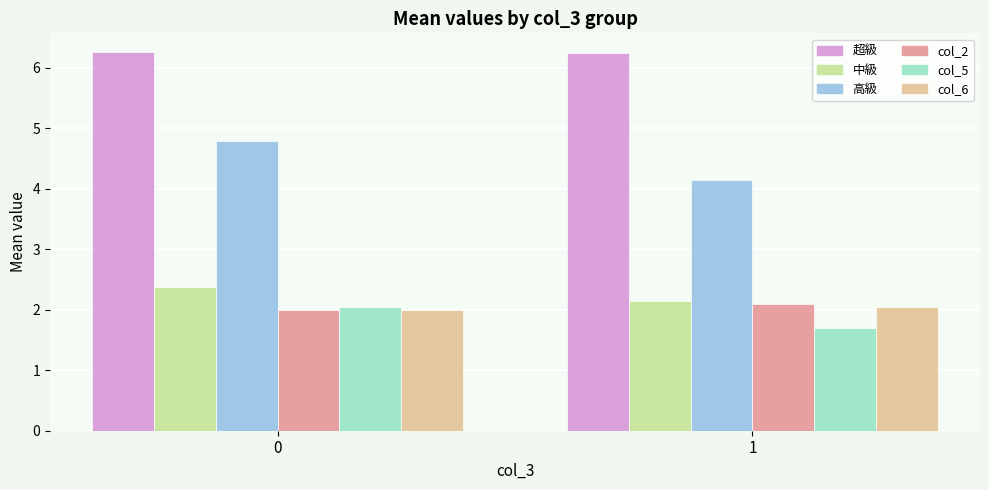

What is the sum of the 高級 values at 1 and 0?

8.9